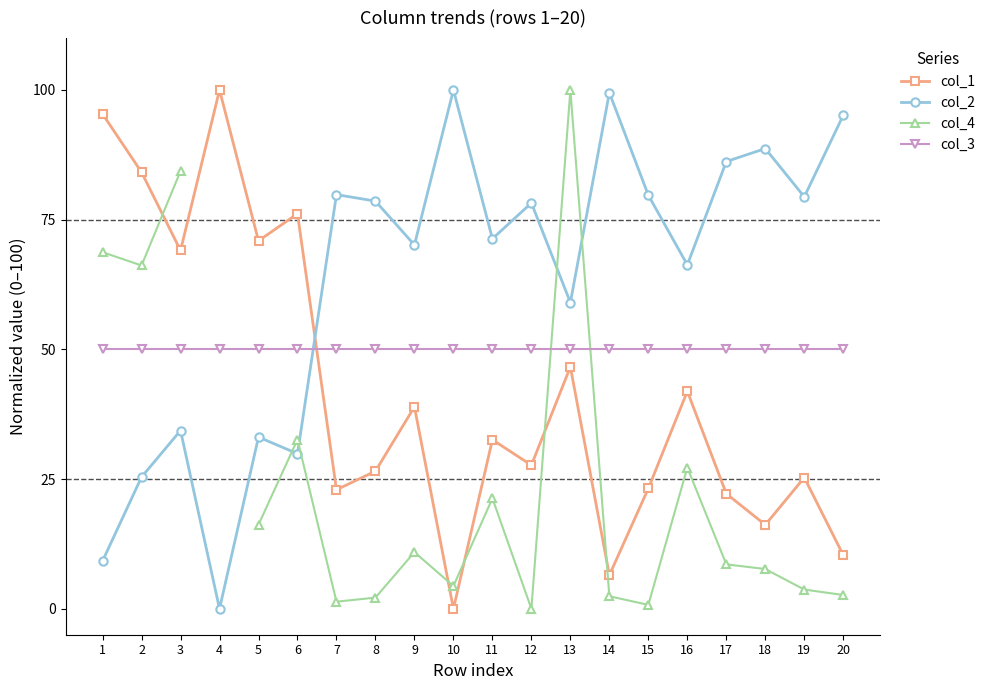

What is the sum of the col_1 values at 17 and 14?

28.7